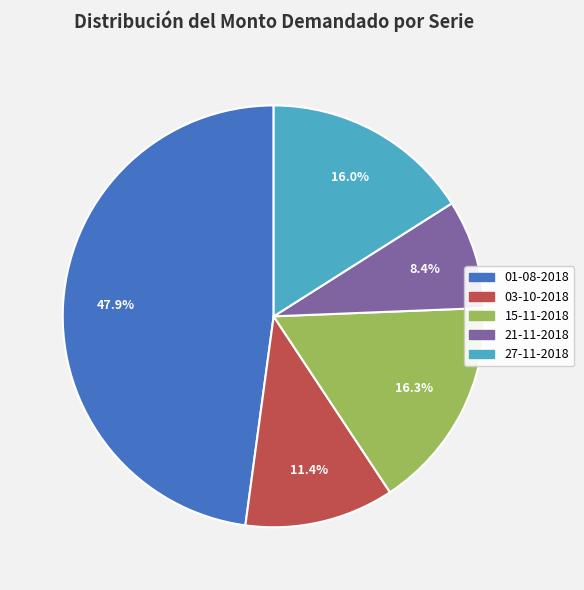

What is the smallest slice in the pie chart?

21-11-2018